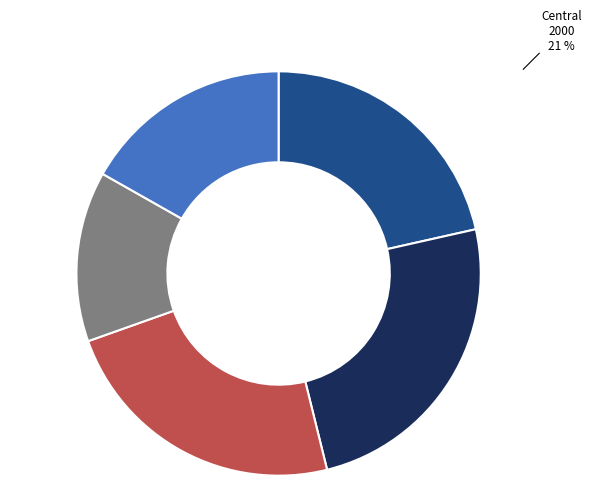

Does Central 2000 represent more than half of the total?

No